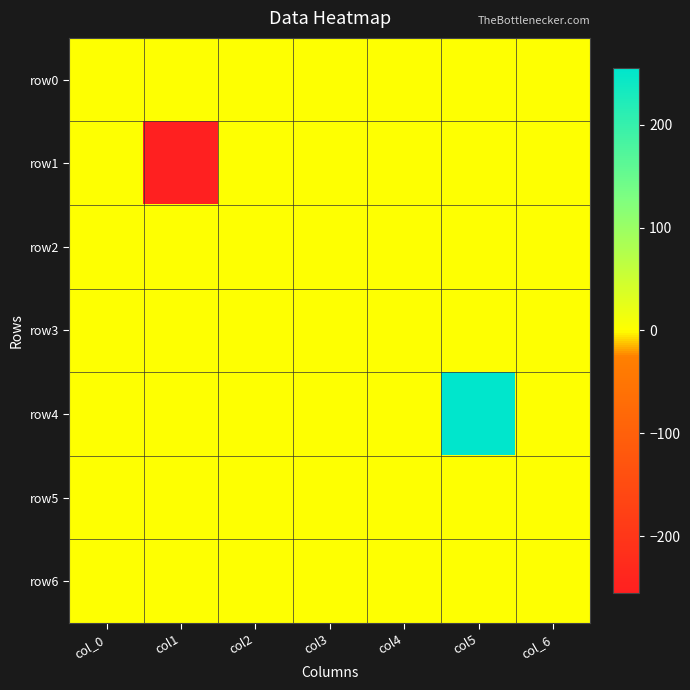

At which category is the sum across all series the highest?

col5